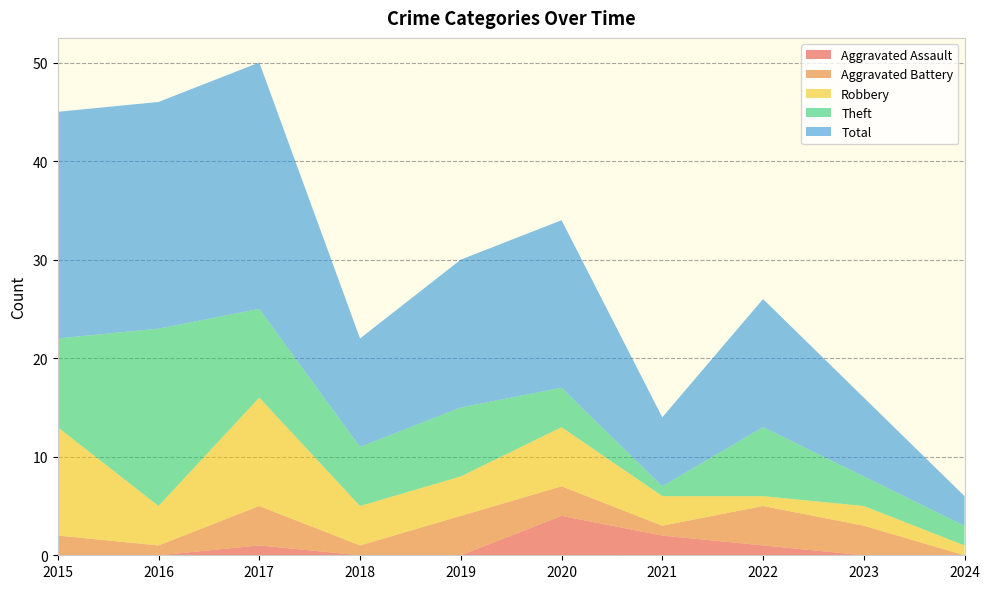

Reading right to left, transcribe all the data shown in this chart.

Aggravated Assault: 0	0	1	2	4	0	0	1	0	0
Aggravated Battery: 0	3	4	1	3	4	1	4	1	2
Robbery: 1	2	1	3	6	4	4	11	4	11
Theft: 2	3	7	1	4	7	6	9	18	9
Total: 3	8	13	7	17	15	11	25	23	23